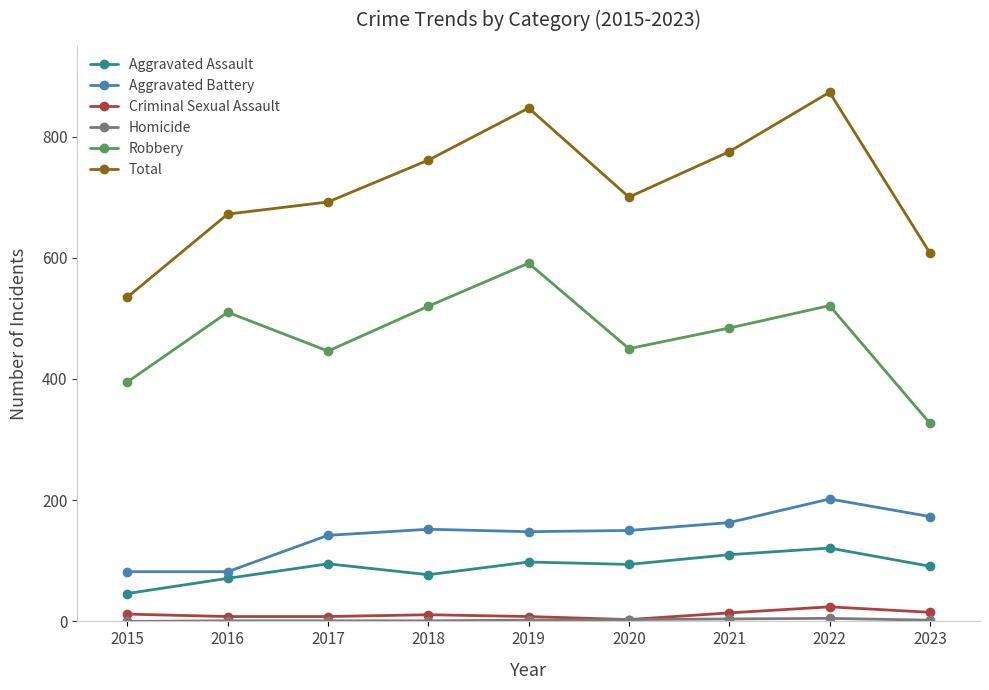

True or false: Criminal Sexual Assault and Aggravated Battery intersect in this chart.

False